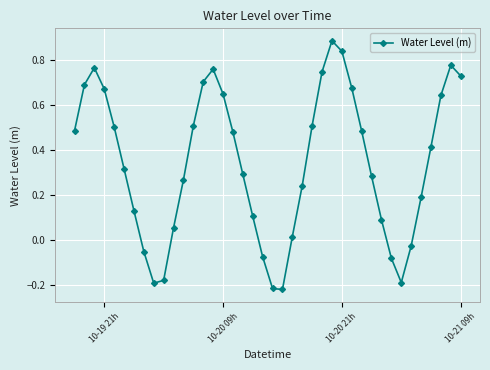

How many data points are above 0?

31